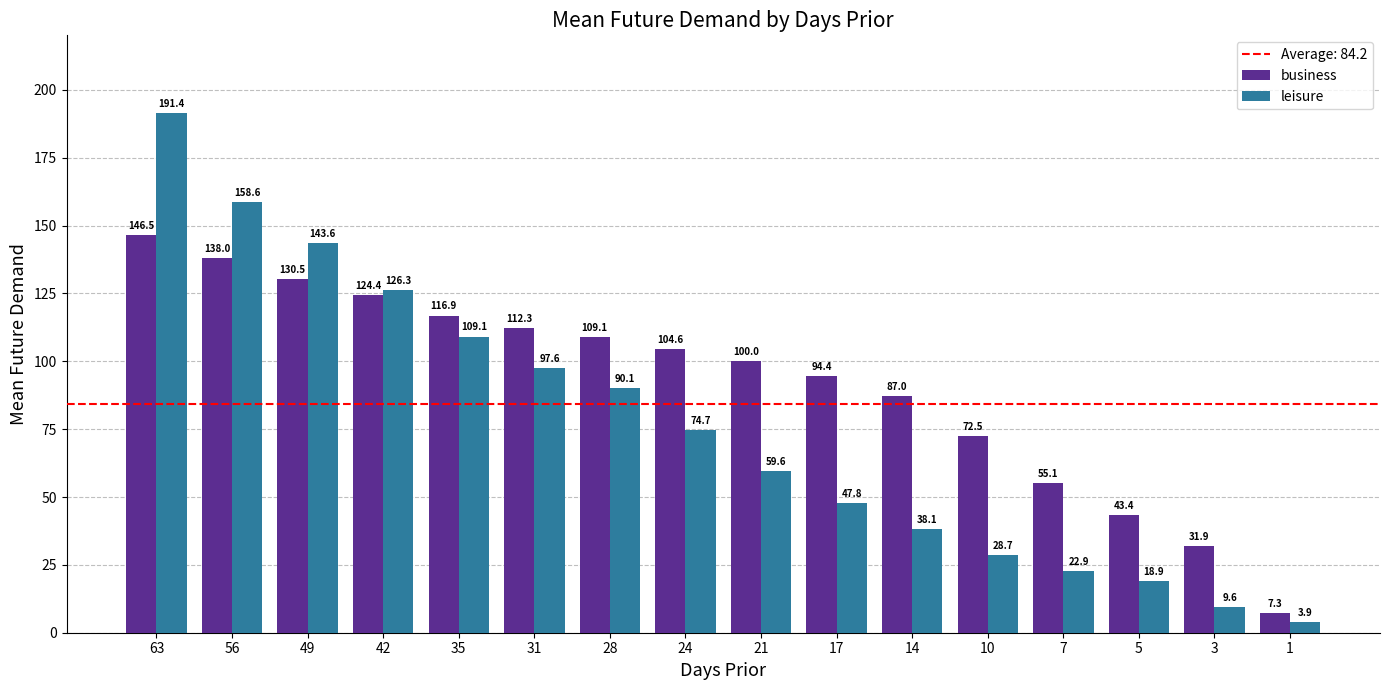

List the labels in order of business value, smallest first.

1, 3, 5, 7, 10, 14, 17, 21, 24, 28, 31, 35, 42, 49, 56, 63